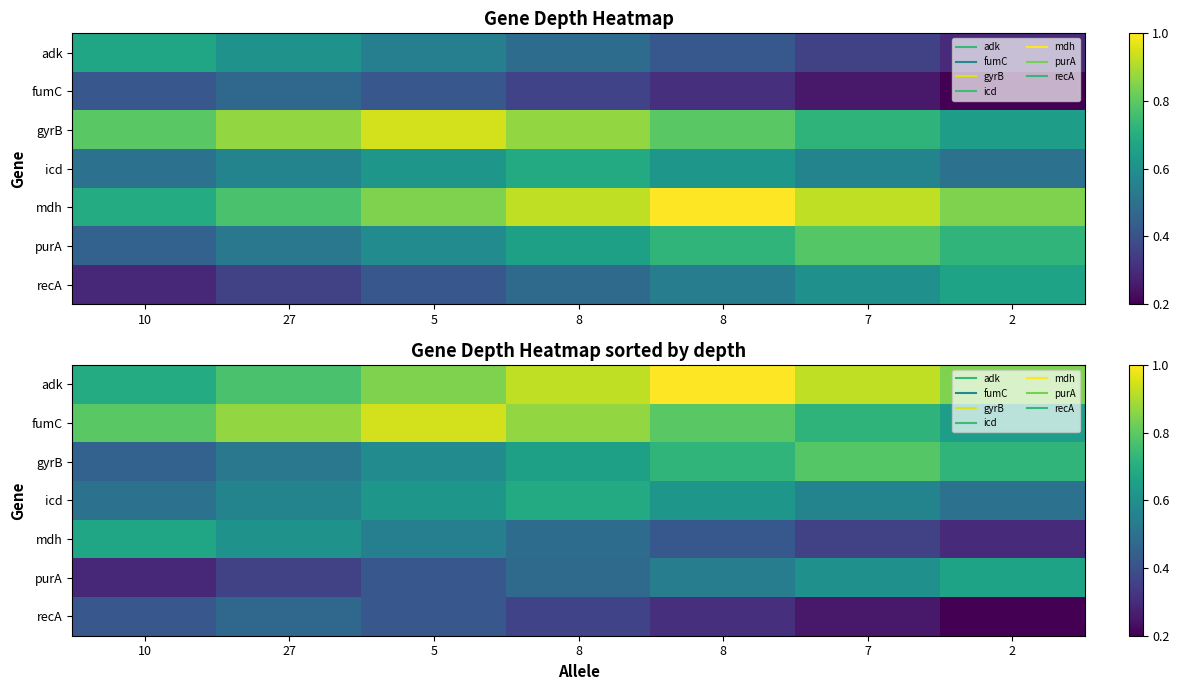

The value of purA at 10 is 0.3. True or false?

True